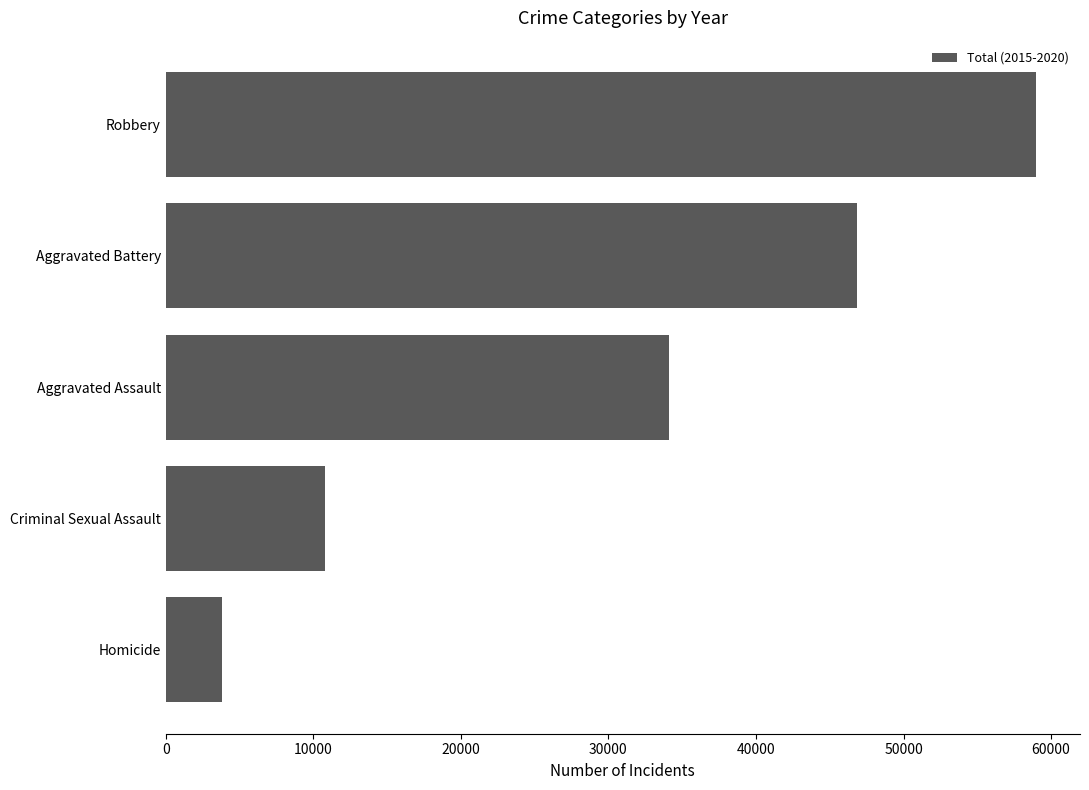

The chart shows a value of 105956 at Robbery. True or false?

False